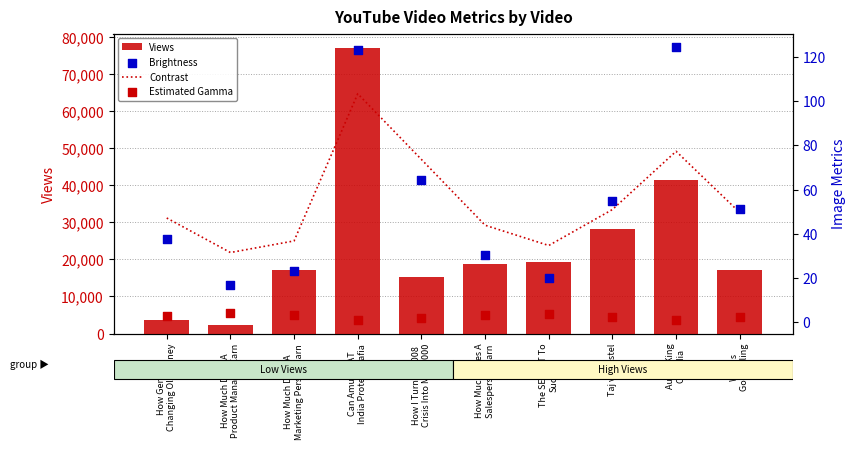

Is the value of Contrast at How Much Does A
Salesperson Earn greater than the value of Views at How Gen-Z Is
Changing Old Money?

No